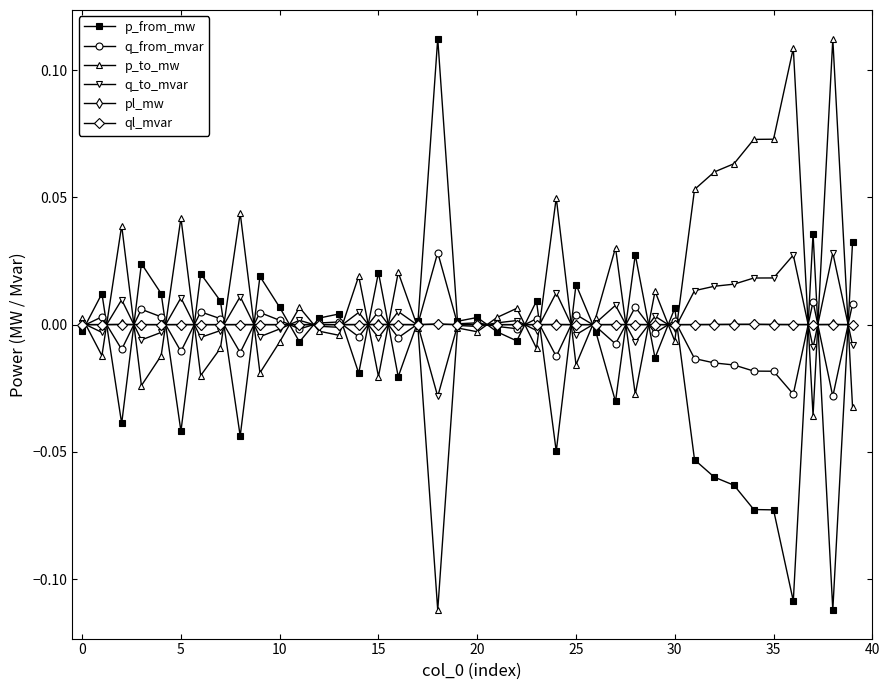

What are all the series names shown in the legend?

p_from_mw, q_from_mvar, p_to_mw, q_to_mvar, pl_mw, ql_mvar